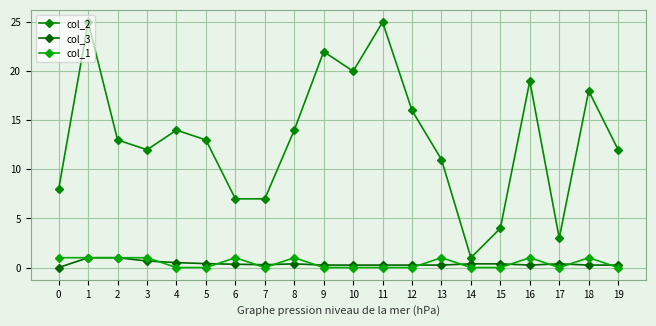

True or false: col_3 and col_1 cross at least once.

True